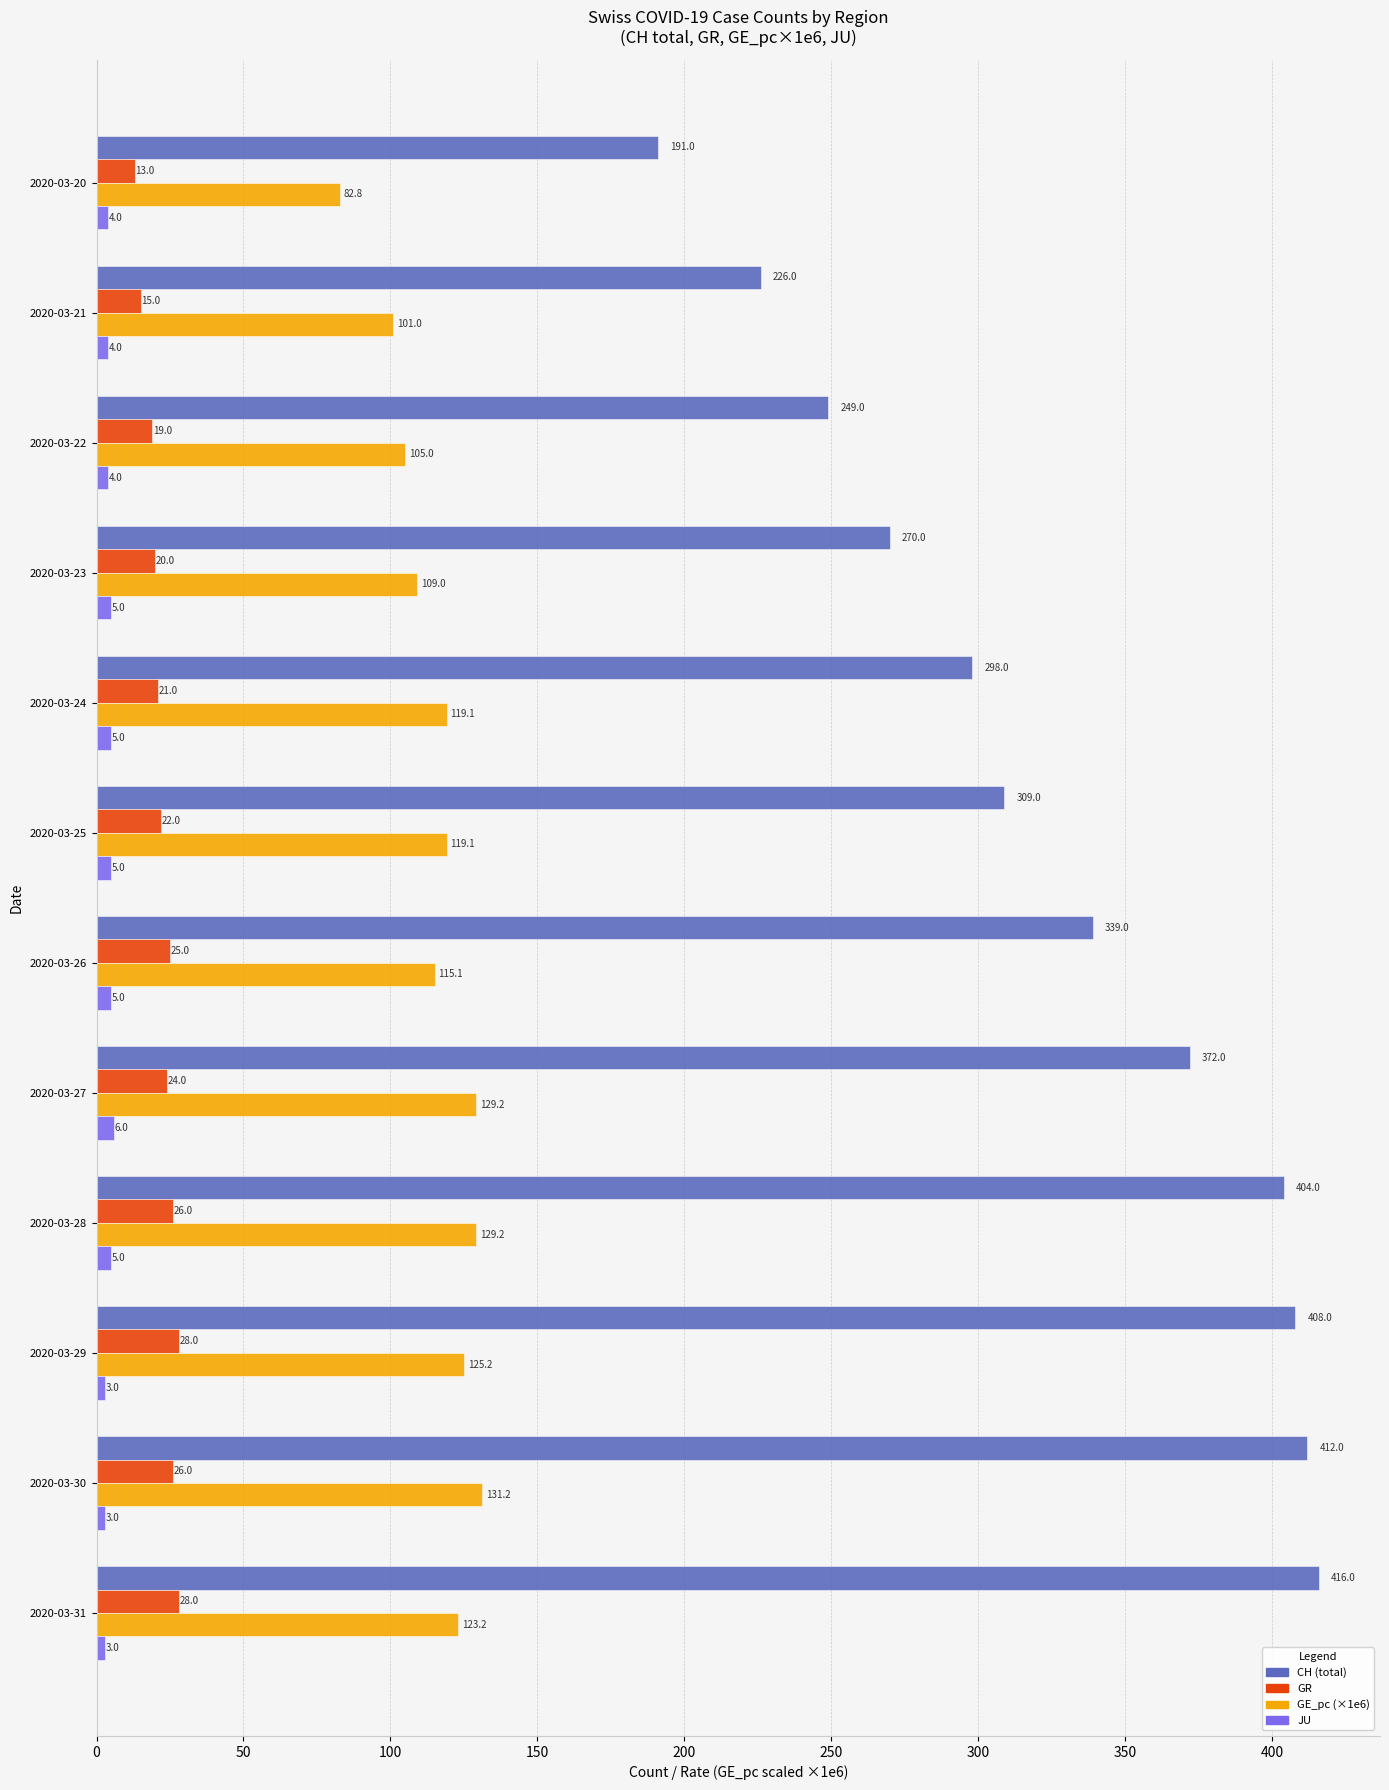

What are all the series names shown in the legend?

CH (total), GR, GE_pc (×1e6), JU